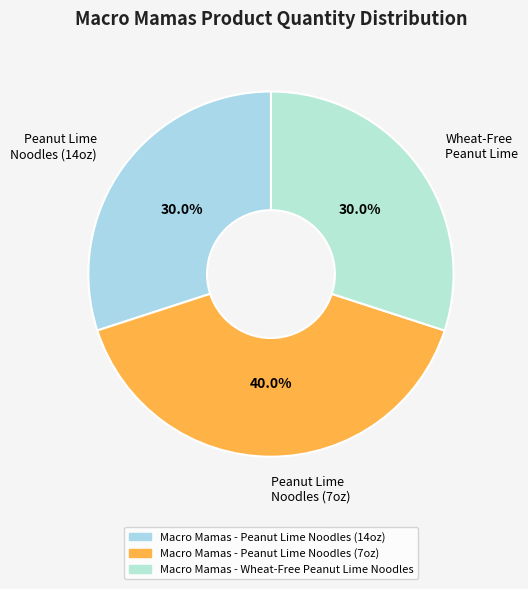

To the nearest percent, what portion does Macro Mamas - Wheat-Free Peanut Lime Noodles represent?

30%